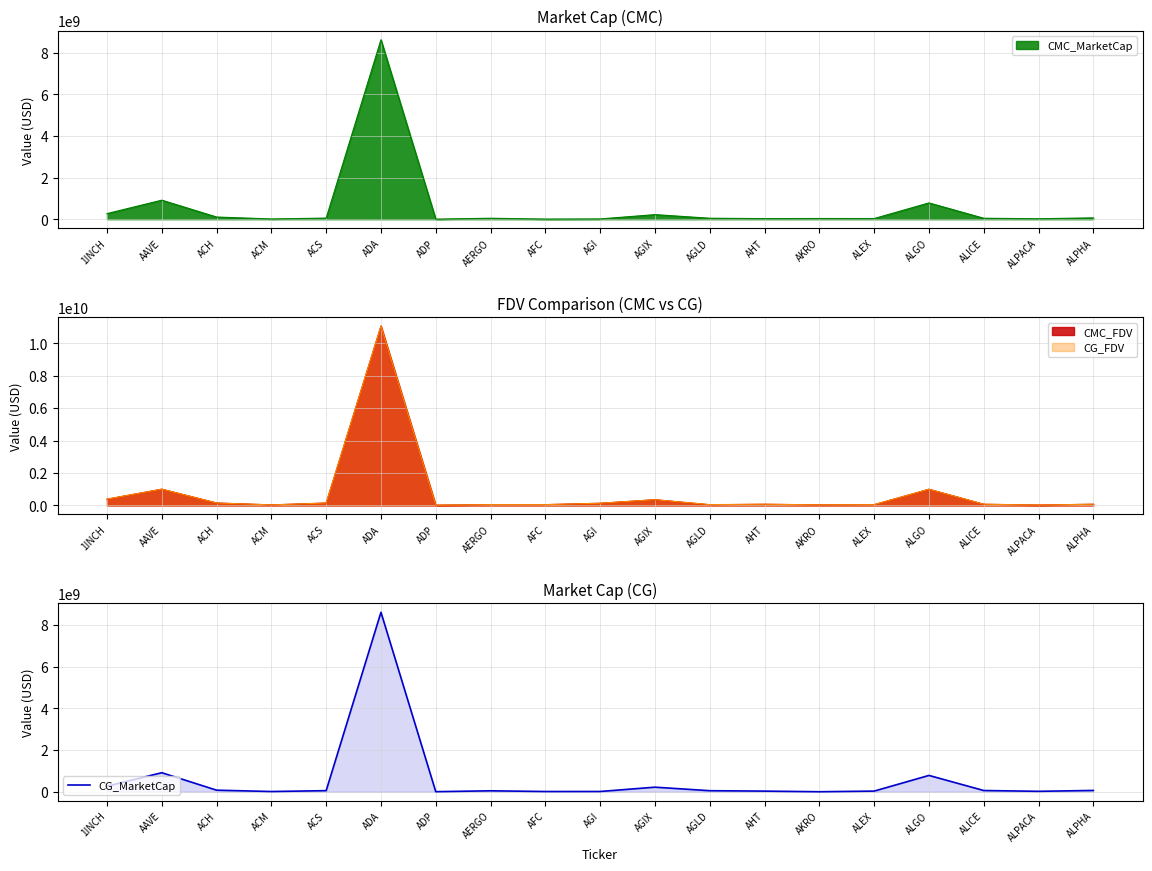

How many values exceed 50364849?

9